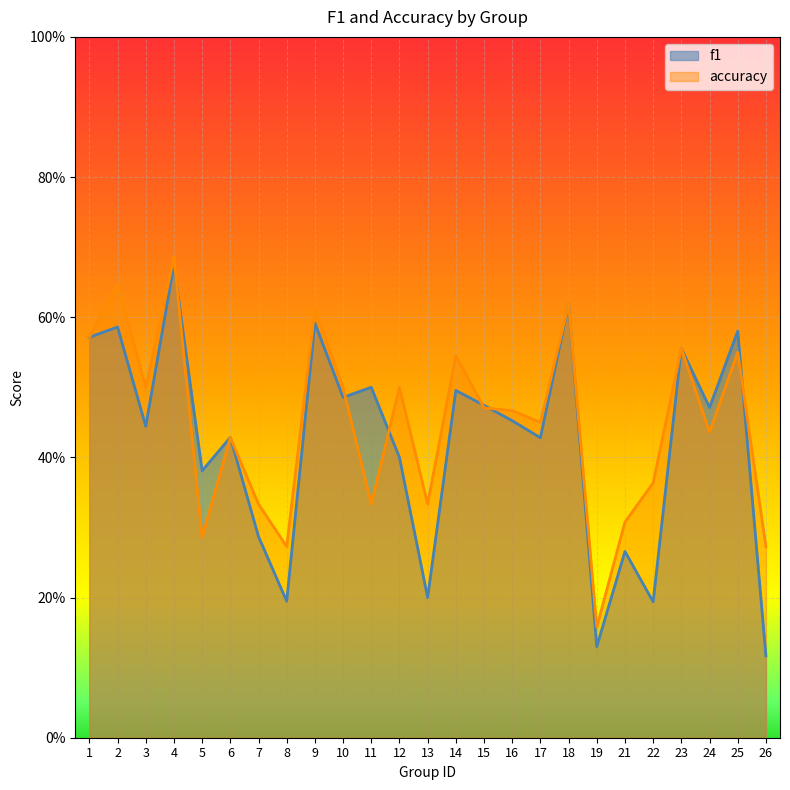

Rank the categories by f1 value from highest to lowest.

4, 18, 9, 2, 25, 1, 23, 11, 14, 10, 15, 24, 16, 3, 6, 17, 12, 5, 7, 21, 13, 8, 22, 19, 26